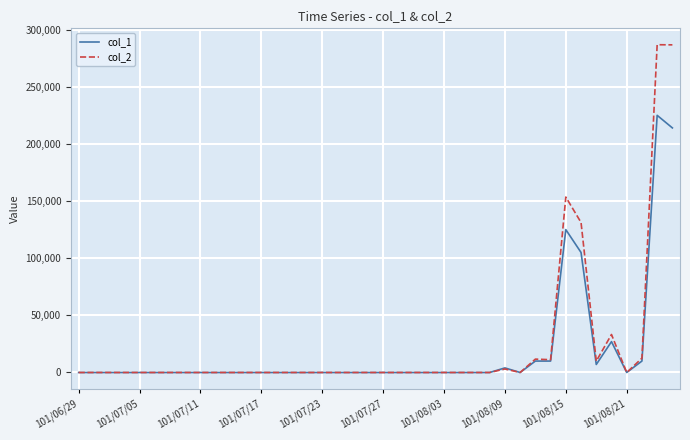

List the series in order of their peak value, highest first.

col_2, col_1